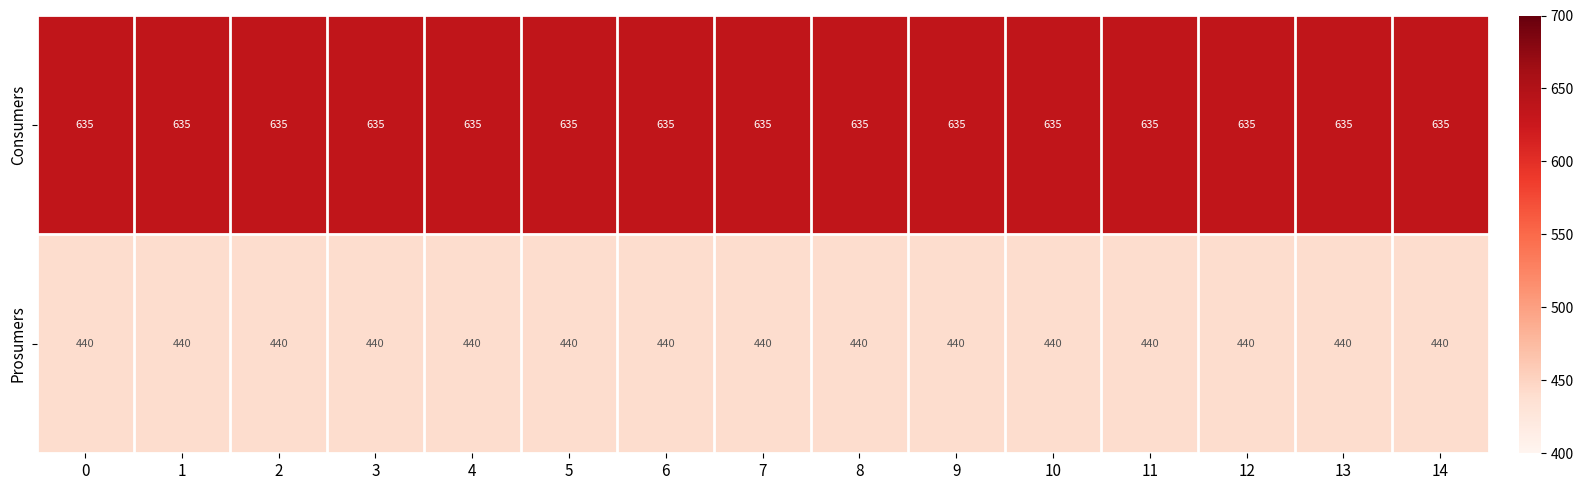

The Consumers series shows 402 at 12. True or false?

False